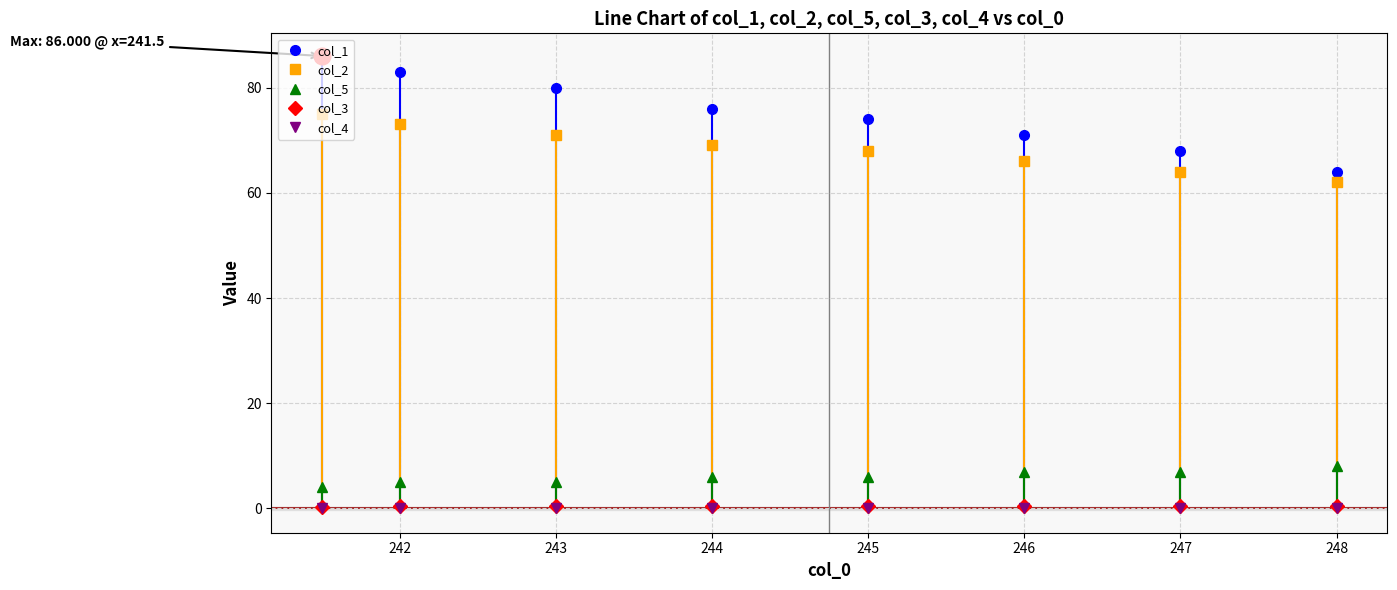

True or false: col_5 and col_2 cross at least once.

False